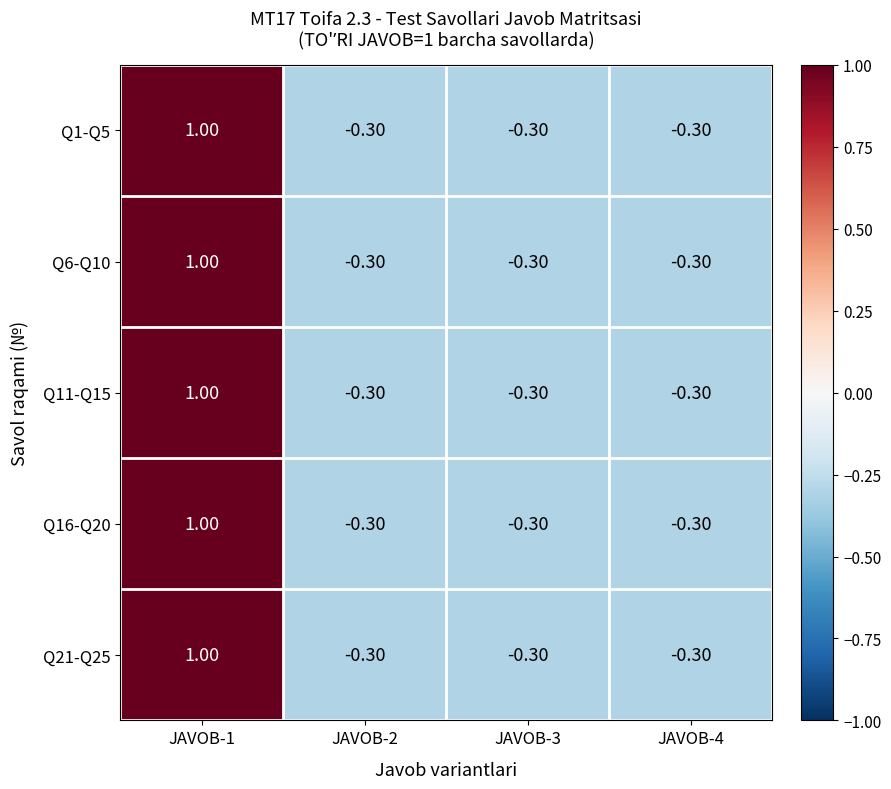

At which category is the sum across all series the highest?

JAVOB-1